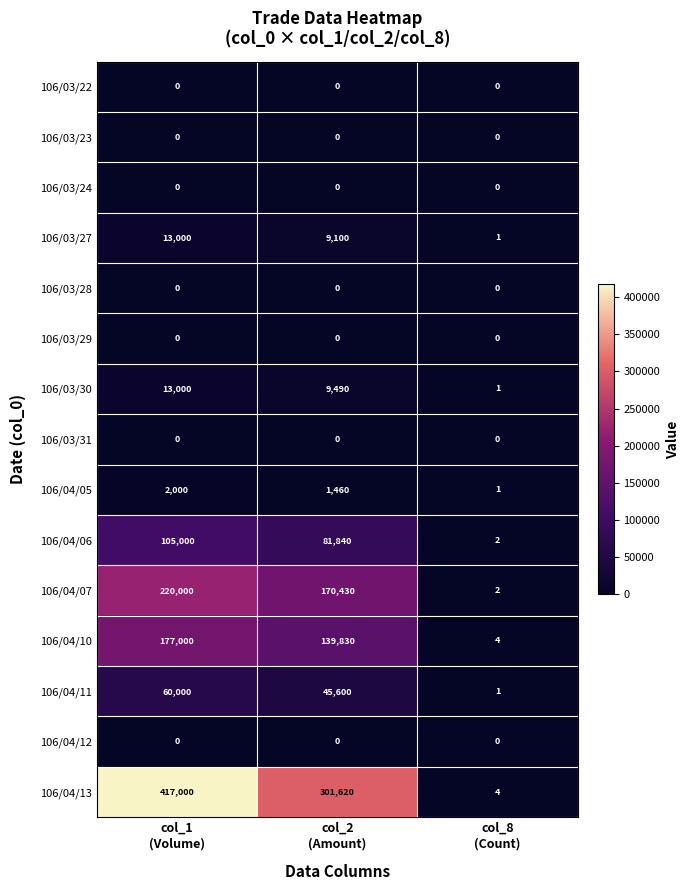

Which series has the largest range (max minus min)?

106/04/13